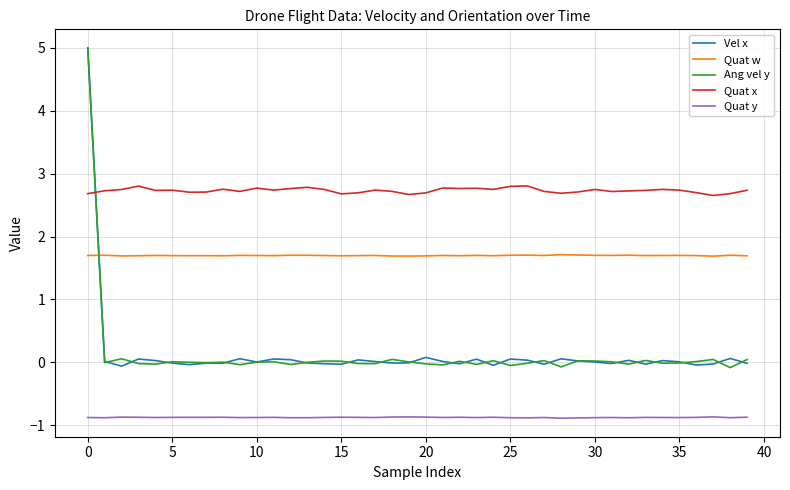

How many distinct data groups are displayed?

5